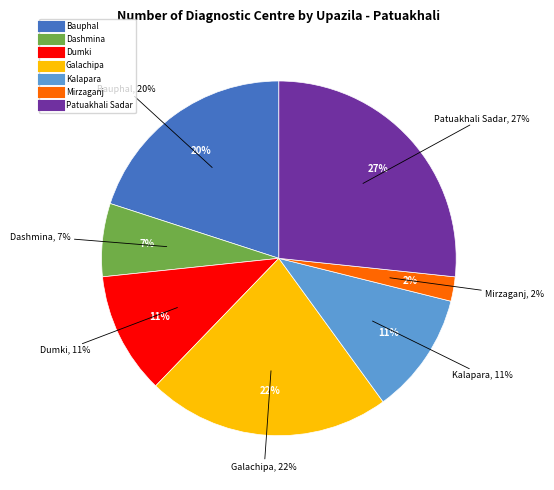

Does Bauphal account for over 50% of the chart?

No